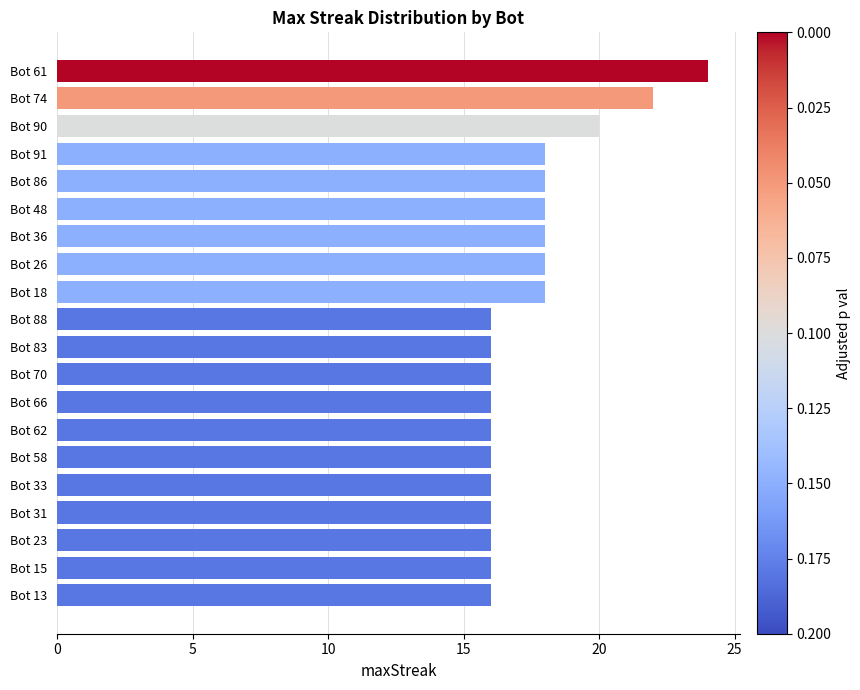

What is the maximum value shown in the chart?

24